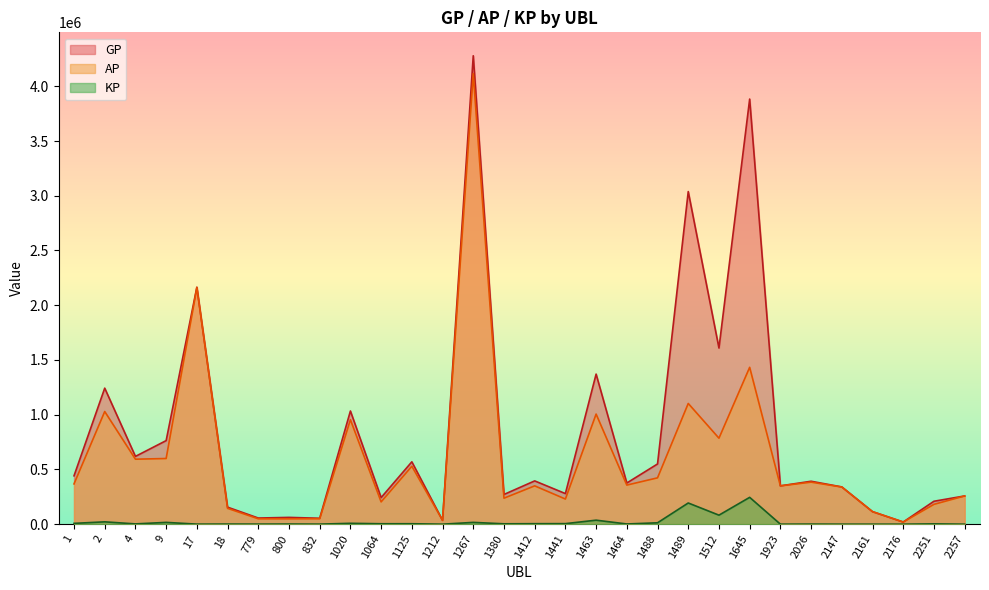

At which label is AP closest to 2067512?

17